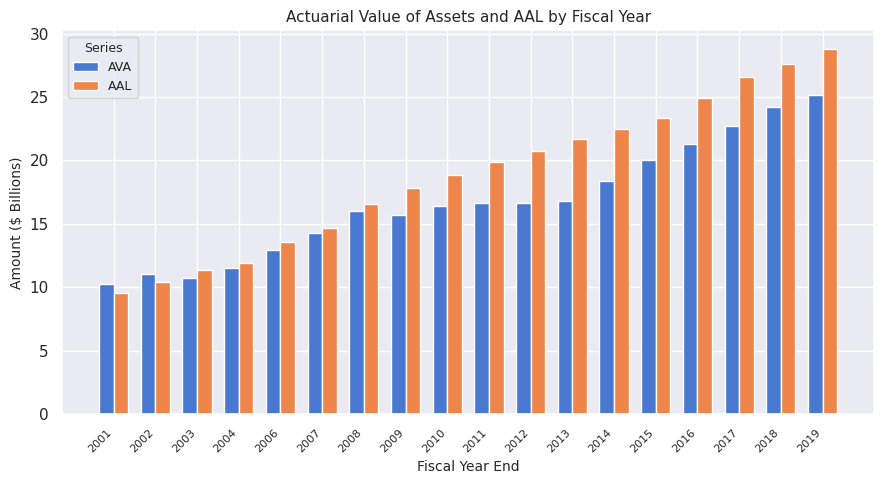

What is the spread (max minus min) of values at 2017?

3.9